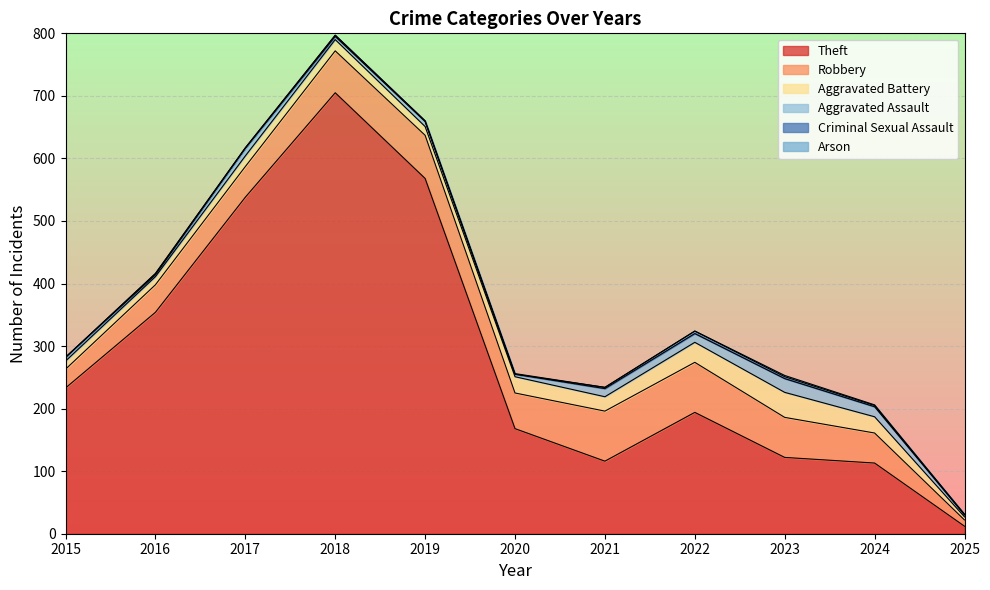

How many lines are shown in the chart?

6